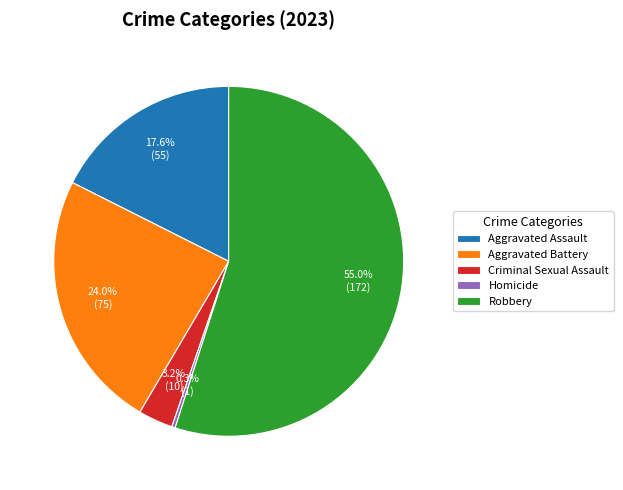

Rank the categories by value from highest to lowest.

Robbery, Aggravated Battery, Aggravated Assault, Criminal Sexual Assault, Homicide